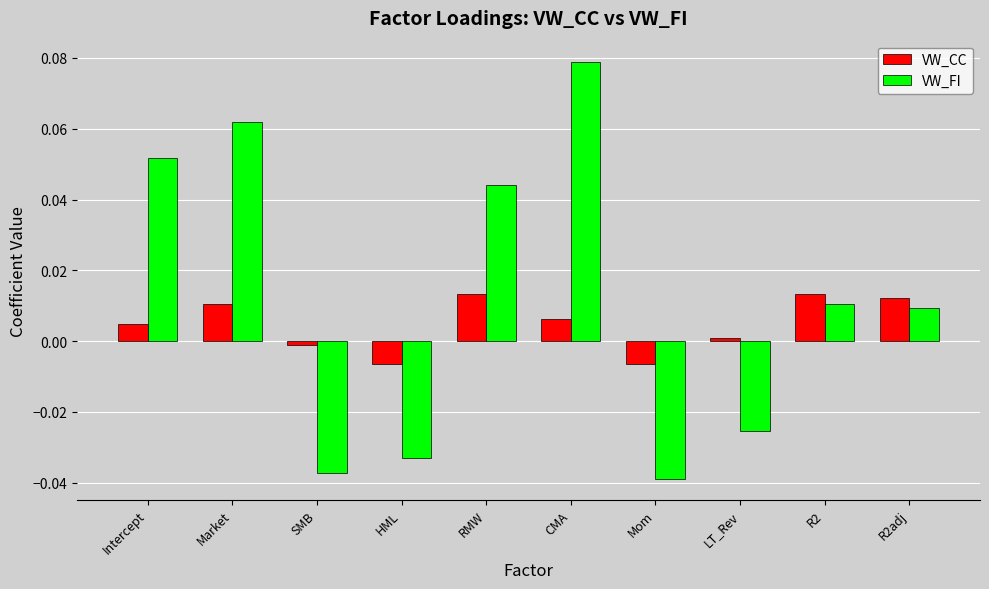

At which label does VW_FI first exceed 0?

Intercept